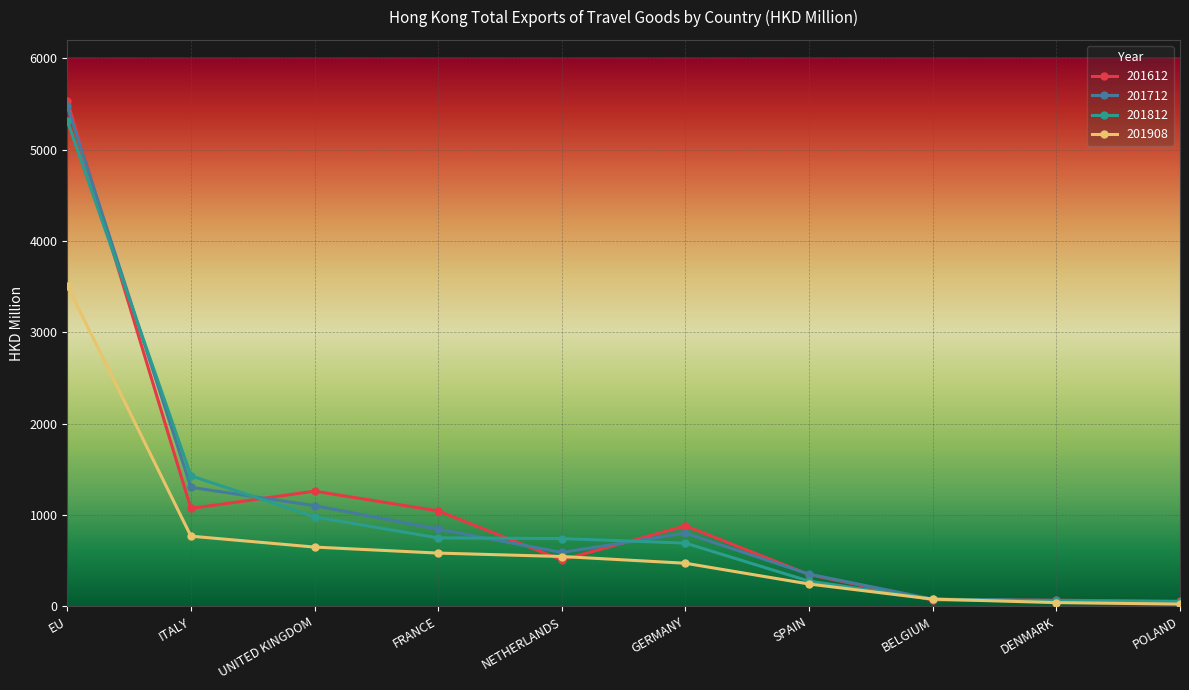

How many lines are shown in the chart?

4